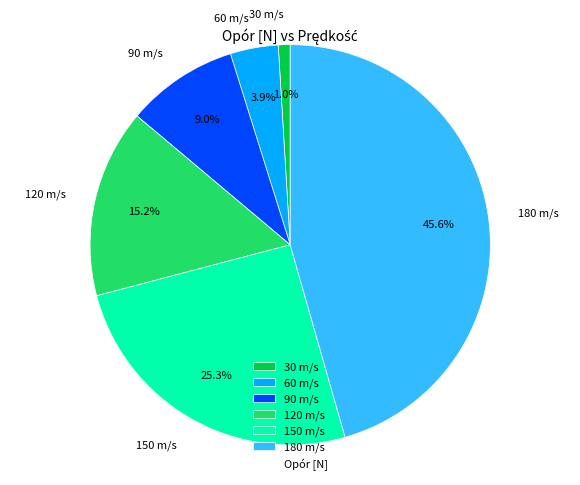

To the nearest percent, what percentage of the pie is 120 m/s?

15%